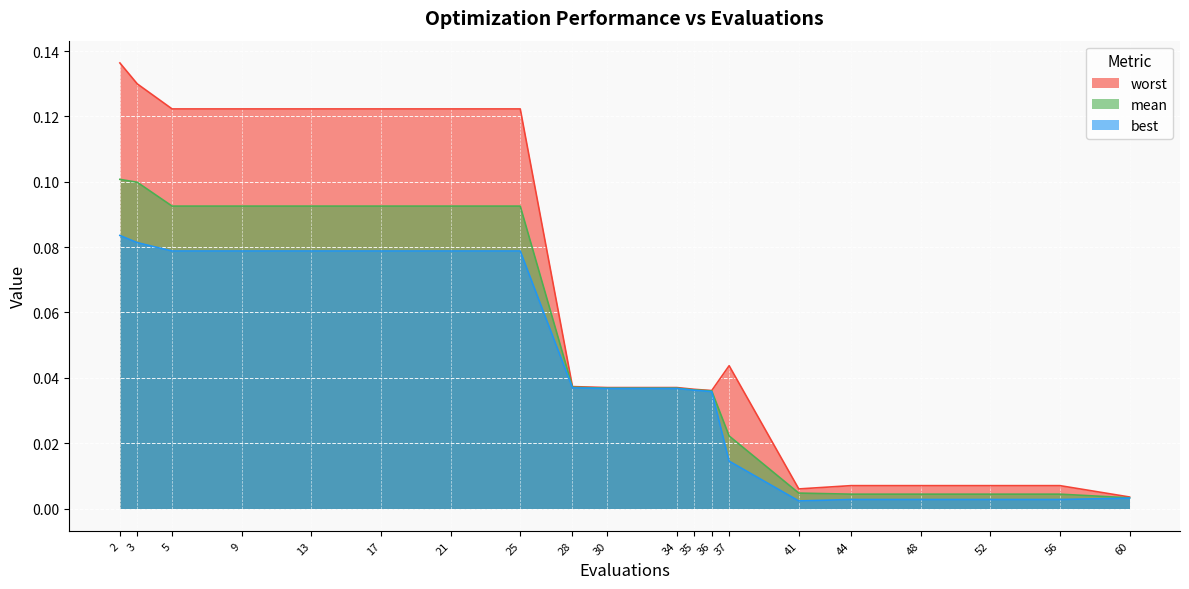

True or false: mean and worst intersect in this chart.

False